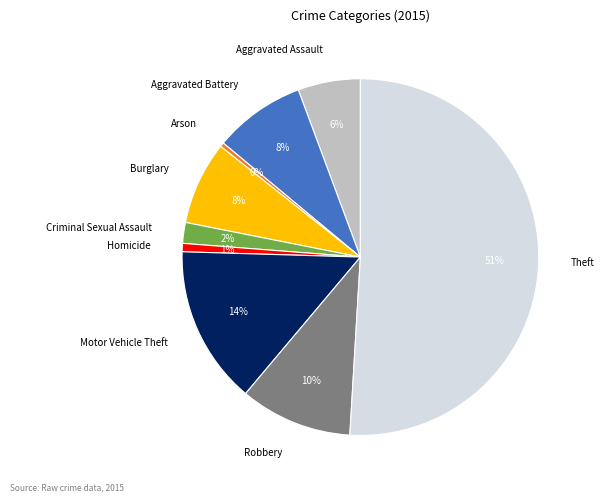

Is the sum of Burglary and Robbery greater than half?

No